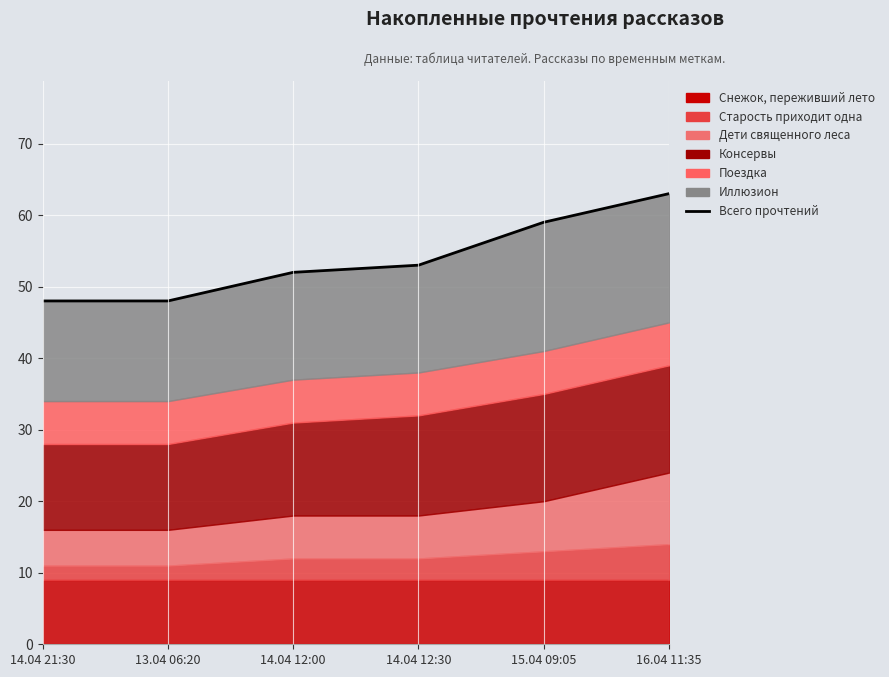

What is the greatest value displayed?

63